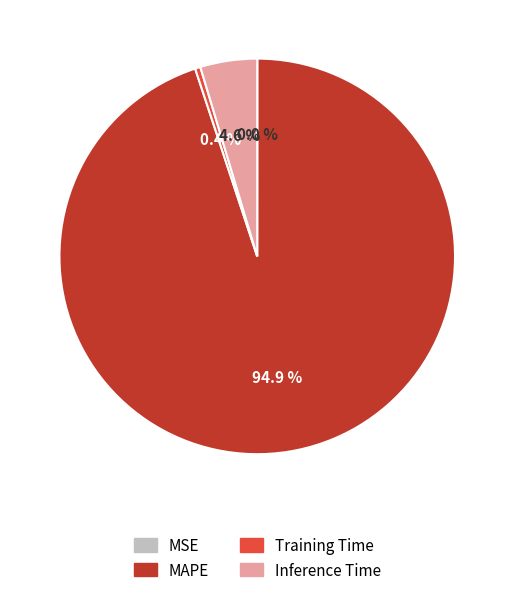

Does any single category account for the majority?

Yes